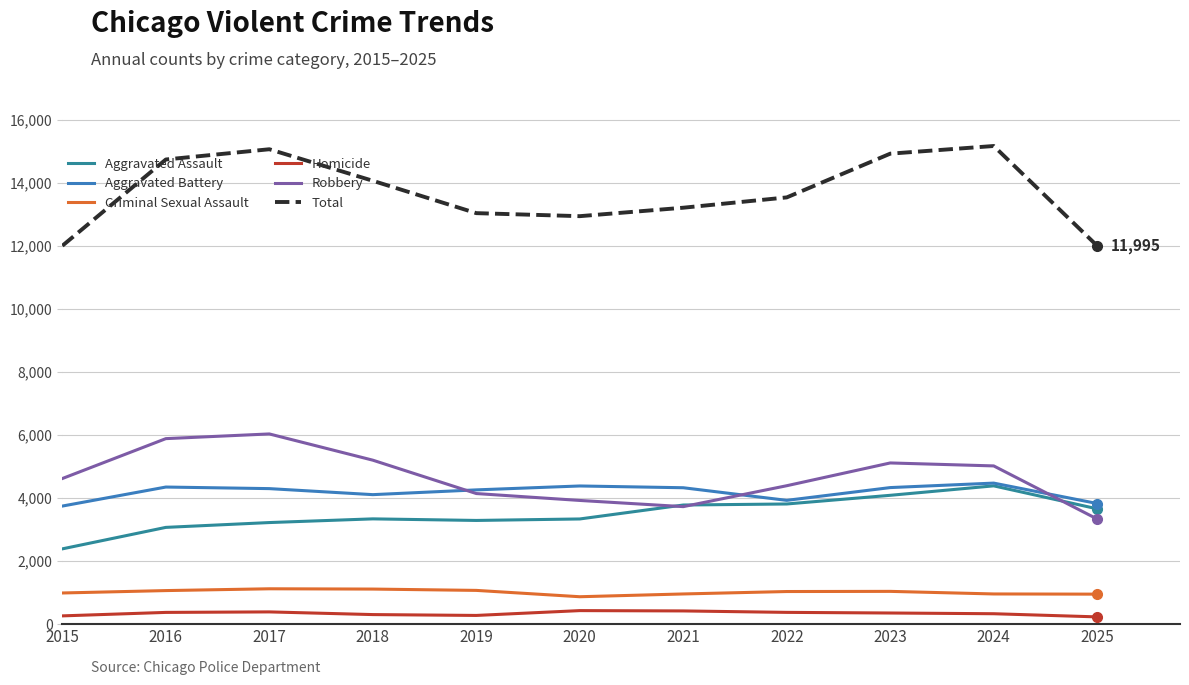

Which series has the largest total across all categories?

Total